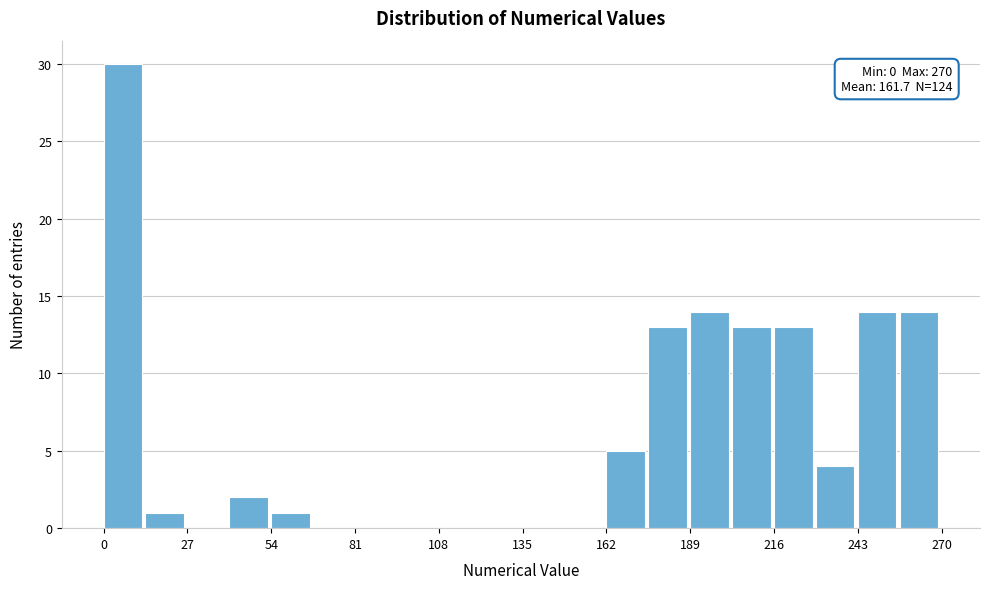

Read against the x-axis, roughly where is the centre of the tallest bar?

5